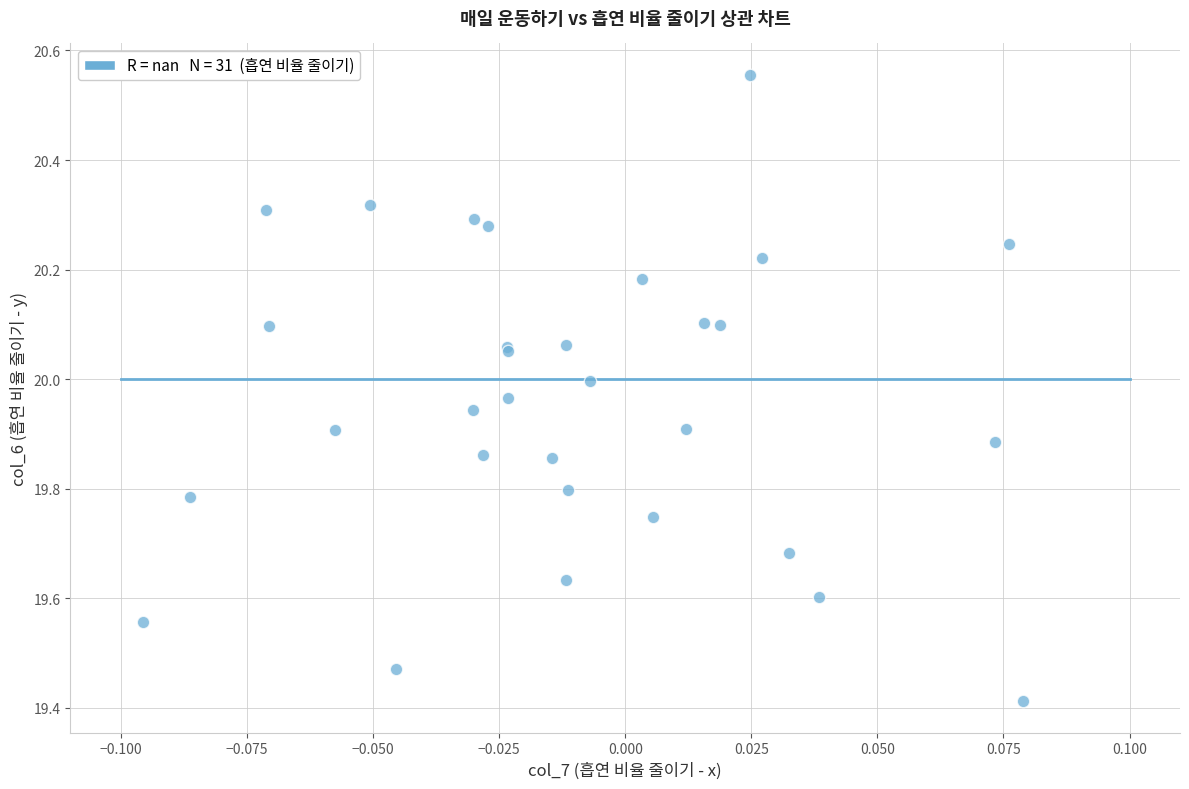

What Y value in the scatter plot is closest to 19?

19.4